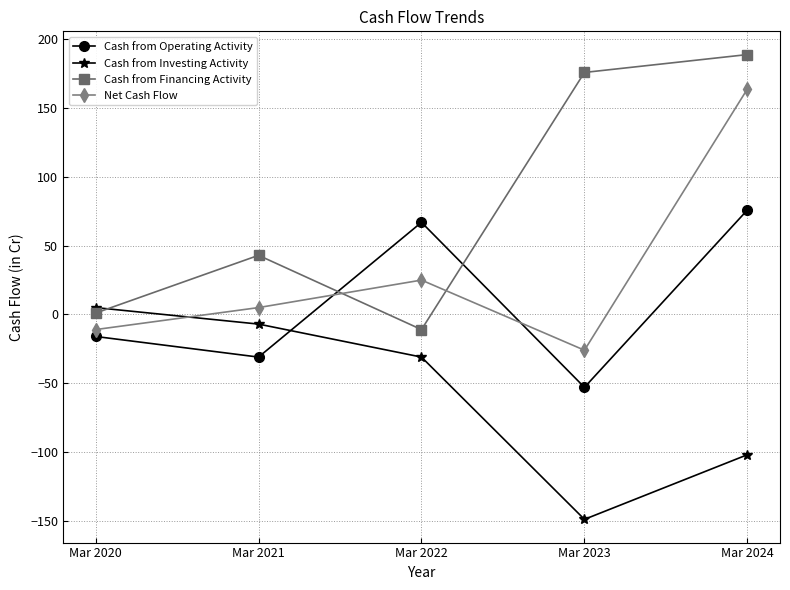

Which series has the largest total across all categories?

Cash from Financing Activity